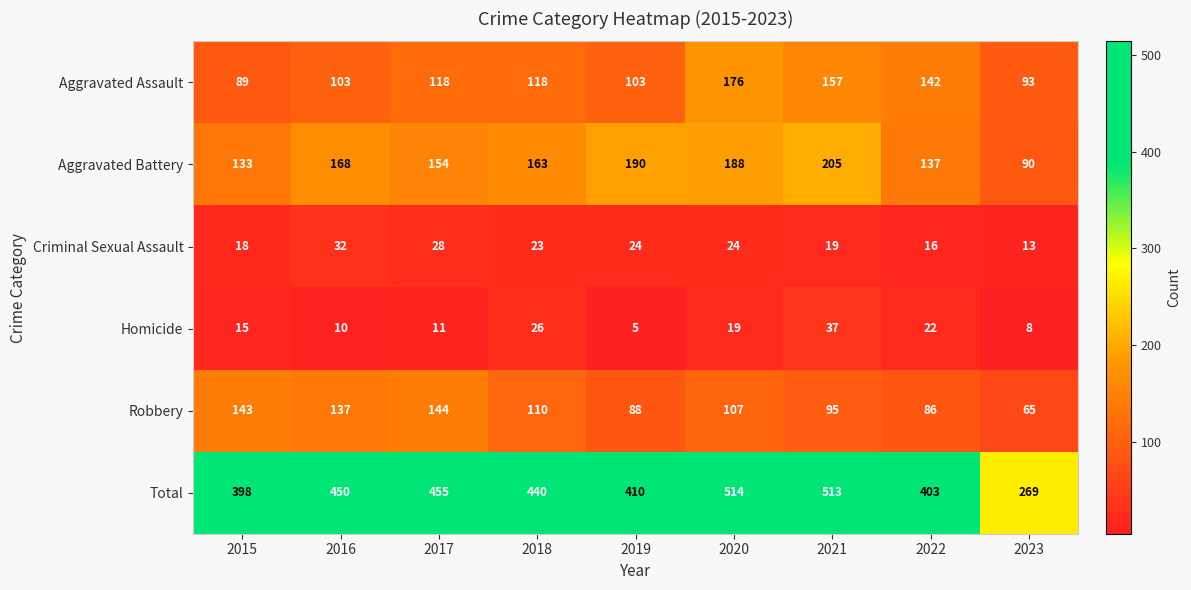

True or false: Robbery has a value of 143 at 2015.

True